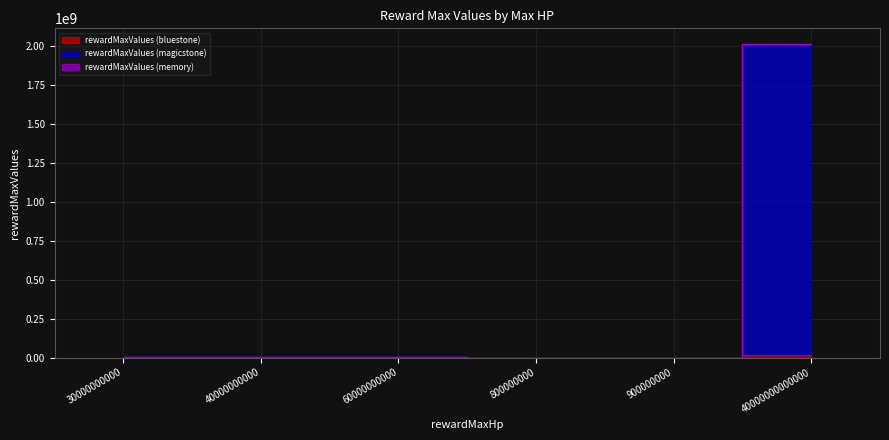

Which series changed the most between 60000000000 and 40000000000000?

rewardMaxValues (memory)